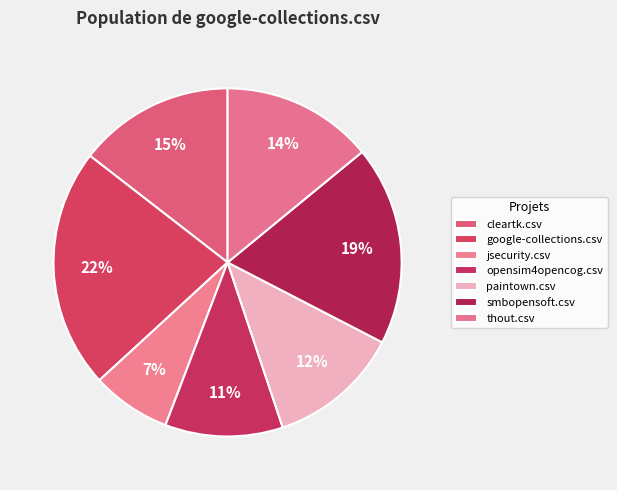

Which category has the smallest portion of the pie?

jsecurity.csv